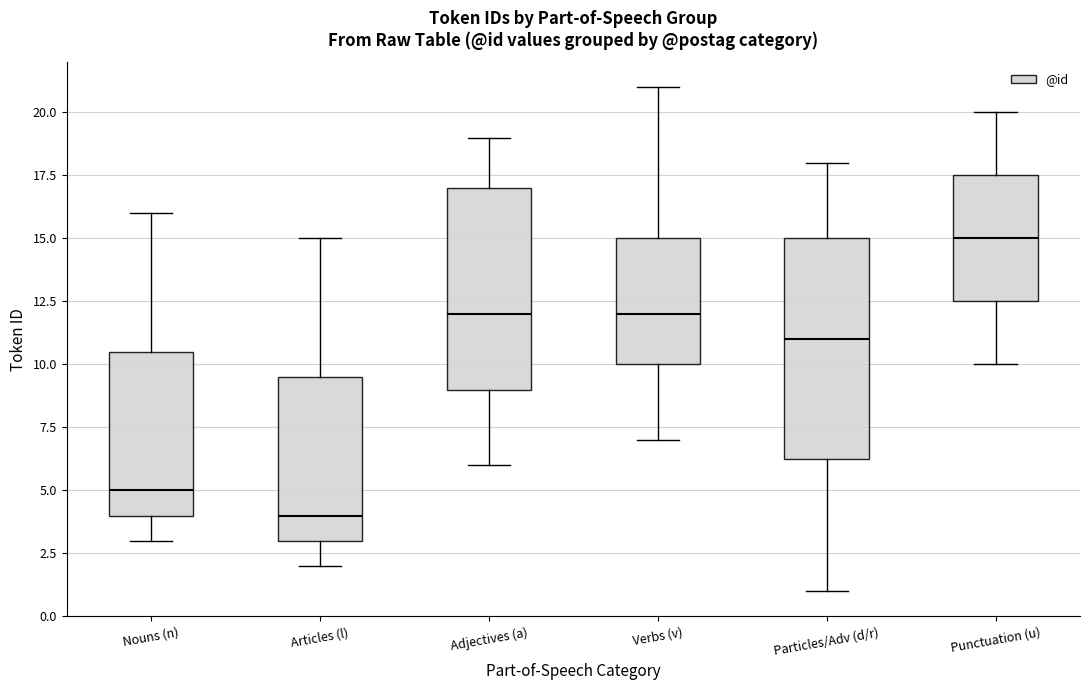

Which box is the tallest, from its lower edge to its upper edge?

Particles/Adv (d/r)